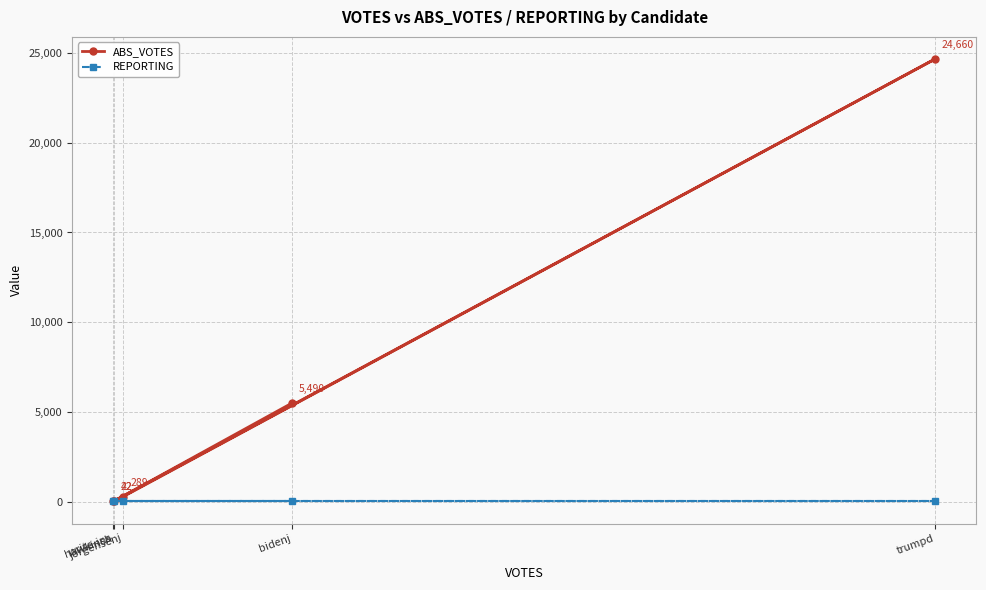

How many intersections are there between REPORTING and ABS_VOTES?

1